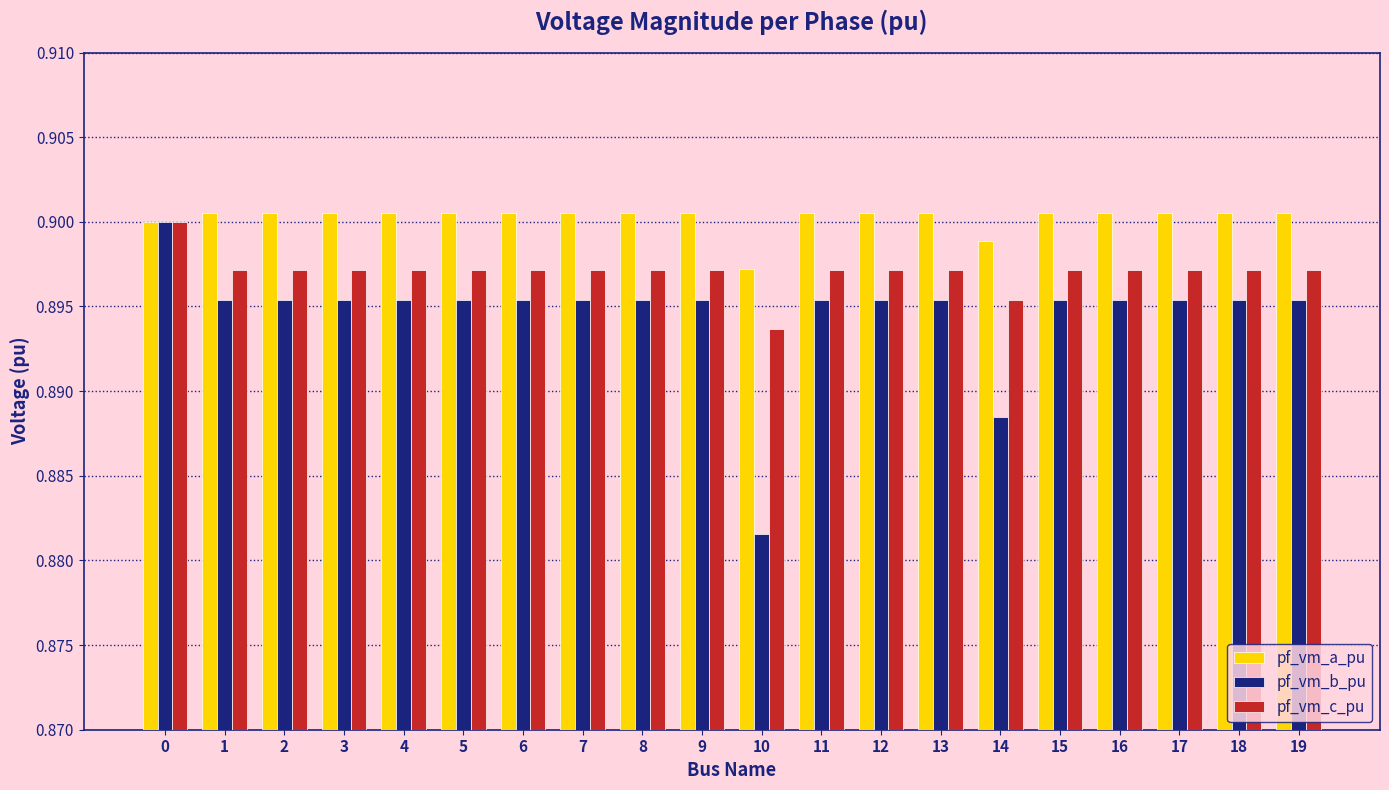

Is the value of pf_vm_b_pu at 5 greater than the value of pf_vm_a_pu at 18?

No